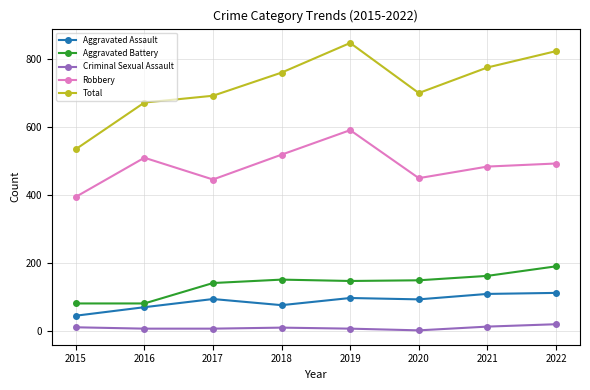

What is the total value across all series at 2017?

1383